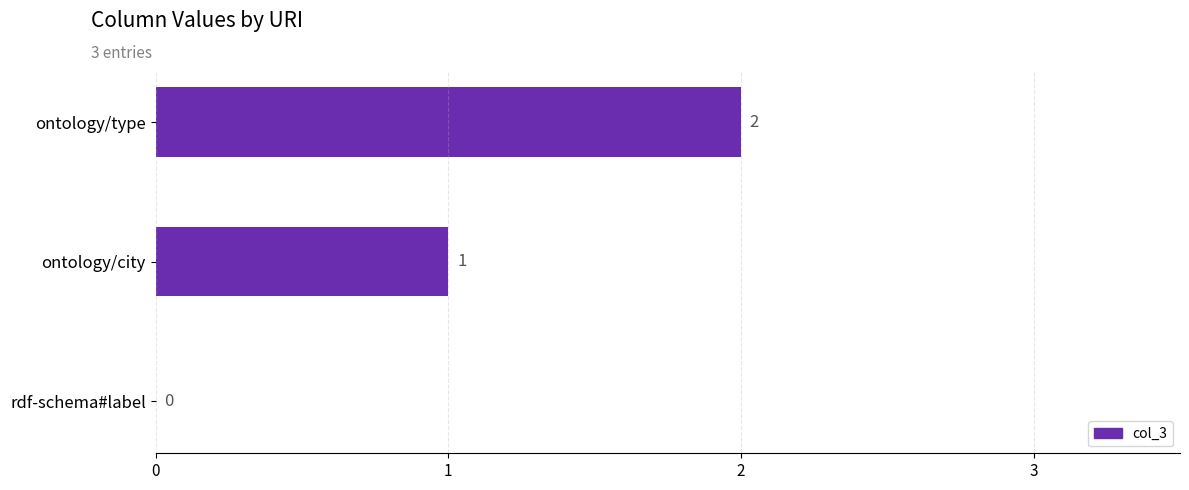

At which label is the value closest to 1?

ontology/city